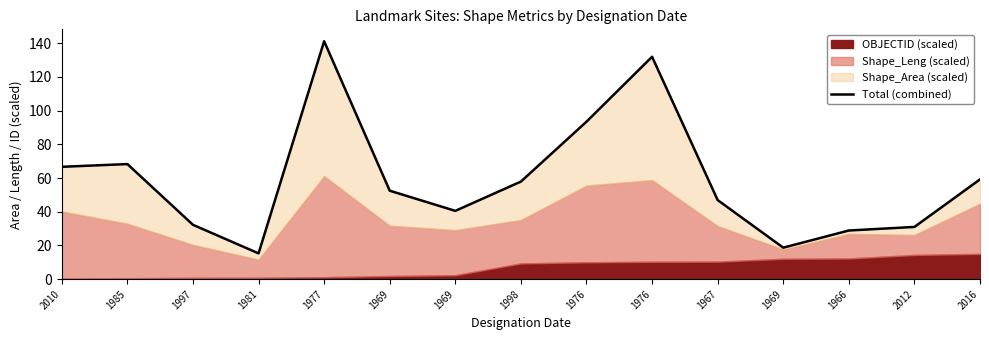

Reading left to right, extract all data points from this chart.

66.7	68.3	32.3	15.3	141.2	52.5	40.5	57.9	93.4	132.0	47.0	18.7	28.9	31.0	59.2